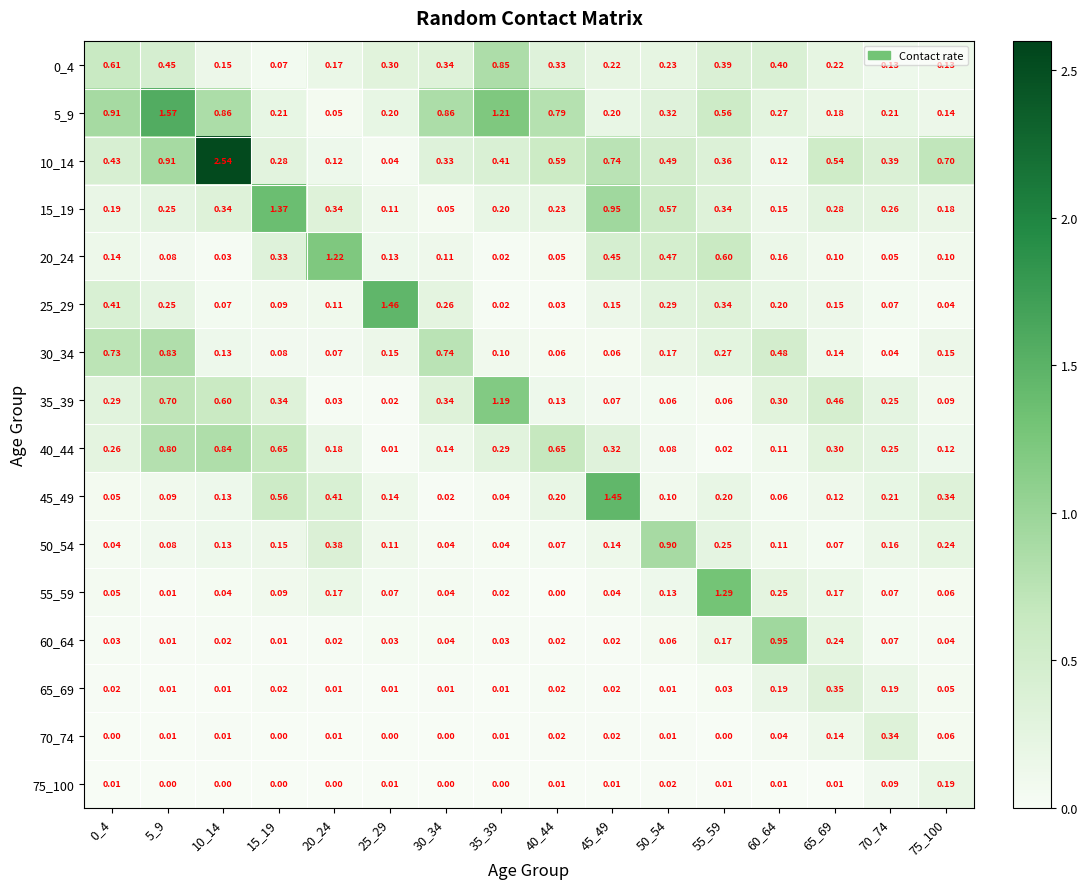

At how many categories does at least one series exceed 2?

1